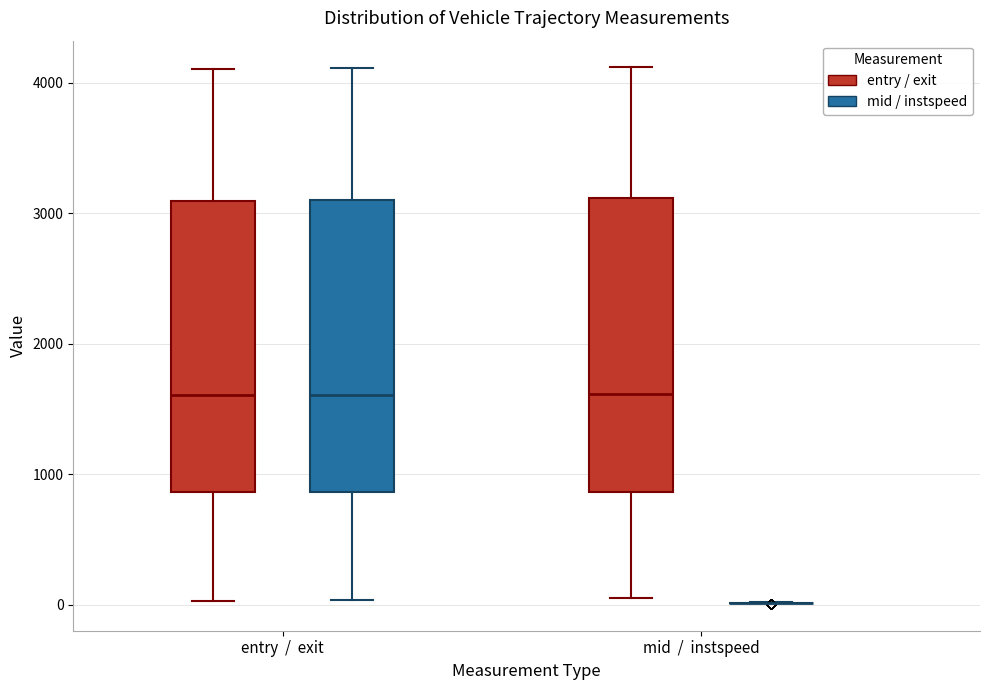

Reading left to right, transcribe this box plot: for each box, give where its median line is, the range the box spans, and where its two whiskers end, as read against the y-axis. The values are not printed on the chart, so give them approximately, as read against the axis.

entry / exit (entry / exit): median 1600, box 900 to 3100, whiskers 0 to 4100
entry / exit (mid / instspeed): median 1600, box 900 to 3100, whiskers 0 to 4100
mid / instspeed (entry / exit): median 1600, box 900 to 3100, whiskers 0 to 4100
mid / instspeed (mid / instspeed): box collapsed to a line at 0, whiskers 0 to 0